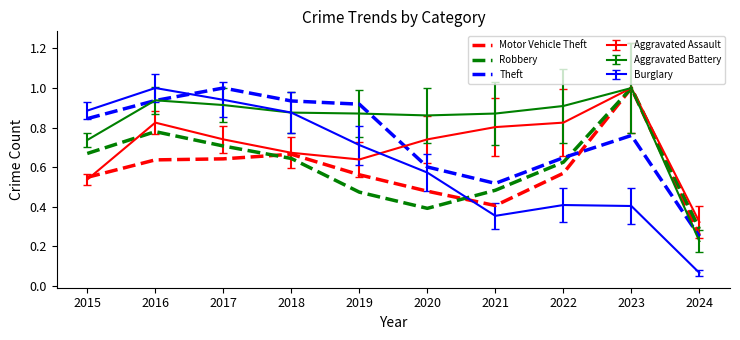

The value of Theft at 2017 is 1.0. True or false?

True